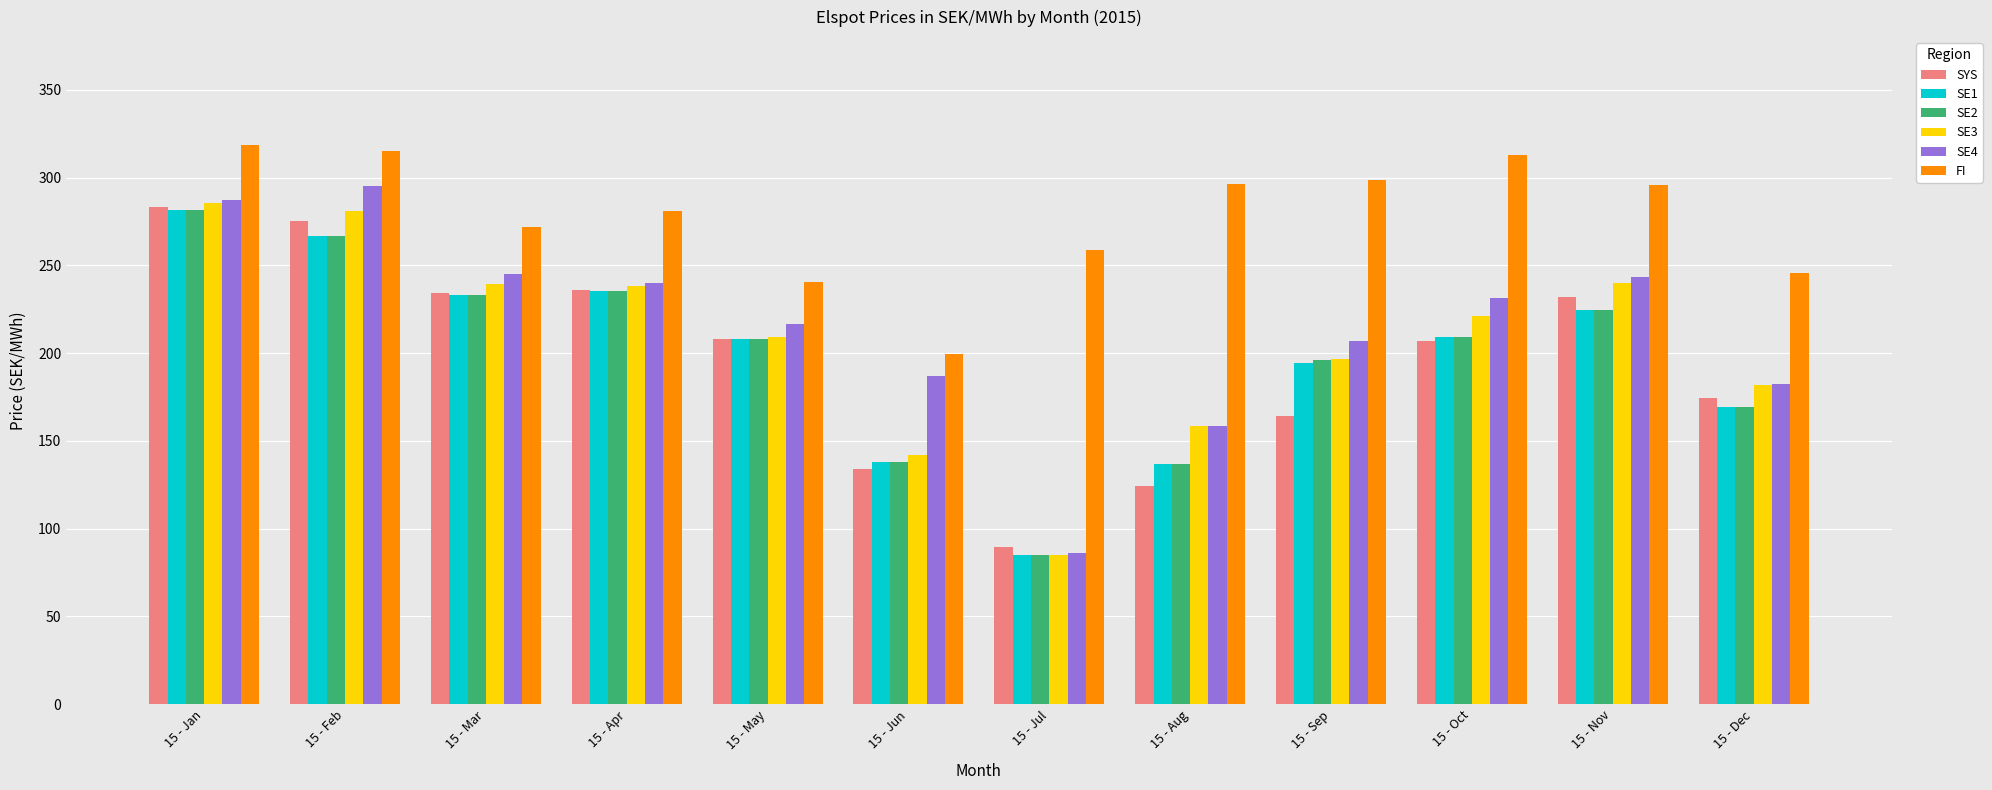

What is the sum of the SE4 values at 15 - Feb and 15 - Apr?

535.1